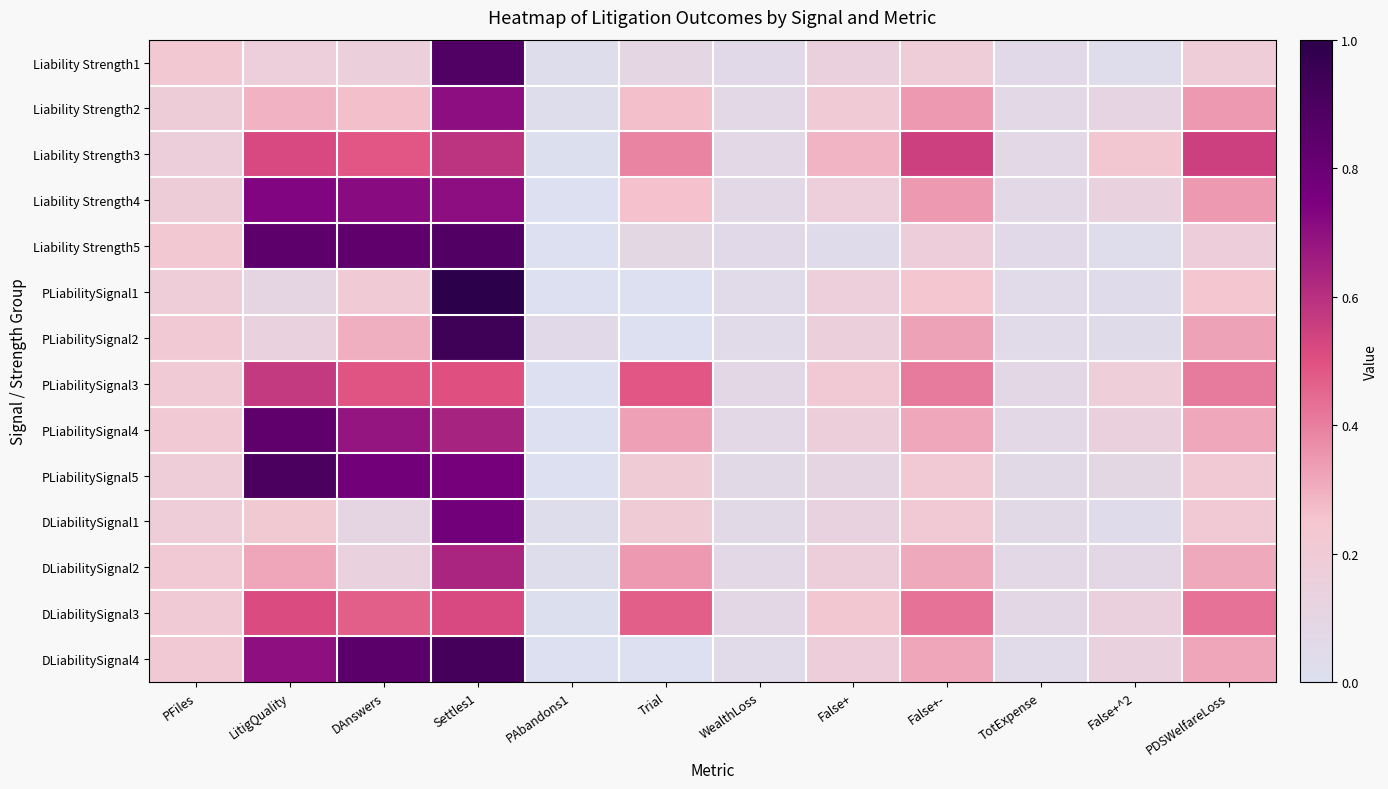

Reading left to right, what are all the values shown in this chart?

Liability Strength1: PFiles=0.2	LitigQuality=0.2	DAnswers=0.2	Settles1=0.9	PAbandons1=0.0	Trial=0.1	WealthLoss=0.1	False+=0.1	False+-=0.2	TotExpense=0.1	False+^2=0.0	PDSWelfareLoss=0.2
Liability Strength2: PFiles=0.2	LitigQuality=0.3	DAnswers=0.3	Settles1=0.7	PAbandons1=0.0	Trial=0.3	WealthLoss=0.1	False+=0.2	False+-=0.3	TotExpense=0.1	False+^2=0.1	PDSWelfareLoss=0.3
Liability Strength3: PFiles=0.2	LitigQuality=0.5	DAnswers=0.5	Settles1=0.6	PAbandons1=0.0	Trial=0.4	WealthLoss=0.1	False+=0.3	False+-=0.5	TotExpense=0.1	False+^2=0.2	PDSWelfareLoss=0.5
Liability Strength4: PFiles=0.2	LitigQuality=0.7	DAnswers=0.7	Settles1=0.7	PAbandons1=0.0	Trial=0.3	WealthLoss=0.1	False+=0.2	False+-=0.3	TotExpense=0.1	False+^2=0.1	PDSWelfareLoss=0.3
Liability Strength5: PFiles=0.2	LitigQuality=0.8	DAnswers=0.8	Settles1=0.9	PAbandons1=0.0	Trial=0.1	WealthLoss=0.1	False+=0.0	False+-=0.2	TotExpense=0.1	False+^2=0.0	PDSWelfareLoss=0.2
PLiabilitySignal1: PFiles=0.2	LitigQuality=0.1	DAnswers=0.2	Settles1=1.0	PAbandons1=0.0	Trial=0.0	WealthLoss=0.1	False+=0.2	False+-=0.2	TotExpense=0.1	False+^2=0.0	PDSWelfareLoss=0.2
PLiabilitySignal2: PFiles=0.2	LitigQuality=0.1	DAnswers=0.3	Settles1=0.9	PAbandons1=0.1	Trial=0.0	WealthLoss=0.1	False+=0.2	False+-=0.3	TotExpense=0.1	False+^2=0.0	PDSWelfareLoss=0.3
PLiabilitySignal3: PFiles=0.2	LitigQuality=0.6	DAnswers=0.5	Settles1=0.5	PAbandons1=0.0	Trial=0.5	WealthLoss=0.1	False+=0.2	False+-=0.4	TotExpense=0.1	False+^2=0.2	PDSWelfareLoss=0.4
PLiabilitySignal4: PFiles=0.2	LitigQuality=0.8	DAnswers=0.7	Settles1=0.6	PAbandons1=0.0	Trial=0.3	WealthLoss=0.1	False+=0.2	False+-=0.3	TotExpense=0.1	False+^2=0.1	PDSWelfareLoss=0.3
PLiabilitySignal5: PFiles=0.2	LitigQuality=0.9	DAnswers=0.8	Settles1=0.8	PAbandons1=0.0	Trial=0.2	WealthLoss=0.1	False+=0.1	False+-=0.2	TotExpense=0.1	False+^2=0.1	PDSWelfareLoss=0.2
DLiabilitySignal1: PFiles=0.2	LitigQuality=0.2	DAnswers=0.1	Settles1=0.8	PAbandons1=0.0	Trial=0.2	WealthLoss=0.1	False+=0.1	False+-=0.2	TotExpense=0.1	False+^2=0.0	PDSWelfareLoss=0.2
DLiabilitySignal2: PFiles=0.2	LitigQuality=0.3	DAnswers=0.1	Settles1=0.6	PAbandons1=0.0	Trial=0.3	WealthLoss=0.1	False+=0.2	False+-=0.3	TotExpense=0.1	False+^2=0.1	PDSWelfareLoss=0.3
DLiabilitySignal3: PFiles=0.2	LitigQuality=0.5	DAnswers=0.5	Settles1=0.5	PAbandons1=0.0	Trial=0.5	WealthLoss=0.1	False+=0.2	False+-=0.4	TotExpense=0.1	False+^2=0.1	PDSWelfareLoss=0.4
DLiabilitySignal4: PFiles=0.2	LitigQuality=0.7	DAnswers=0.8	Settles1=0.9	PAbandons1=0.0	Trial=0.0	WealthLoss=0.1	False+=0.2	False+-=0.3	TotExpense=0.1	False+^2=0.1	PDSWelfareLoss=0.3